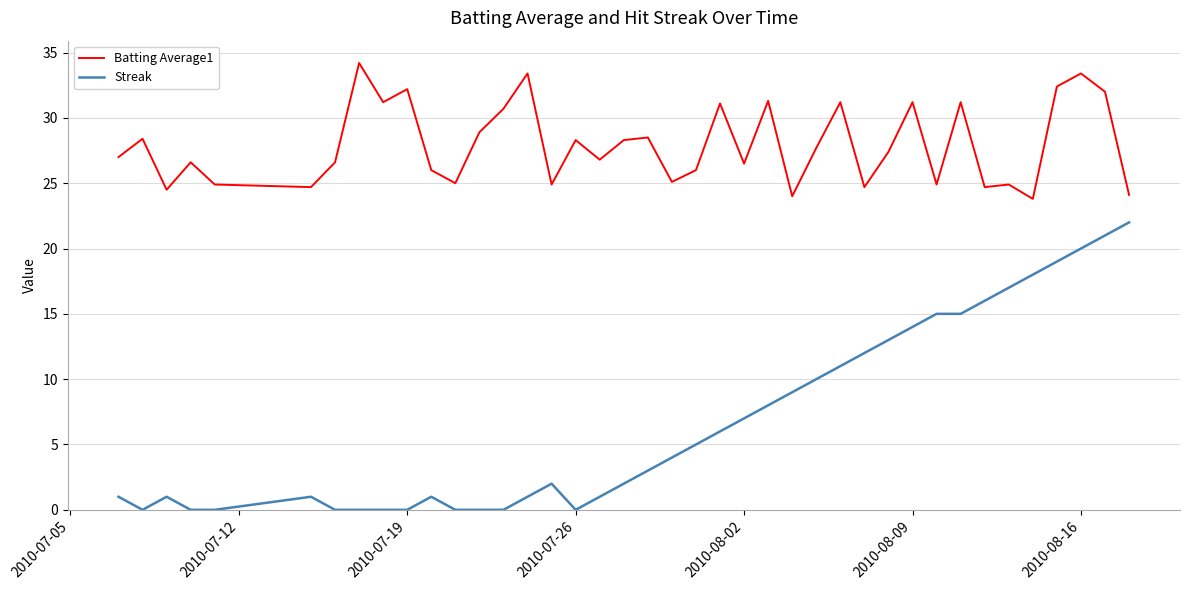

What are all the series names shown in the legend?

Batting Average1, Streak